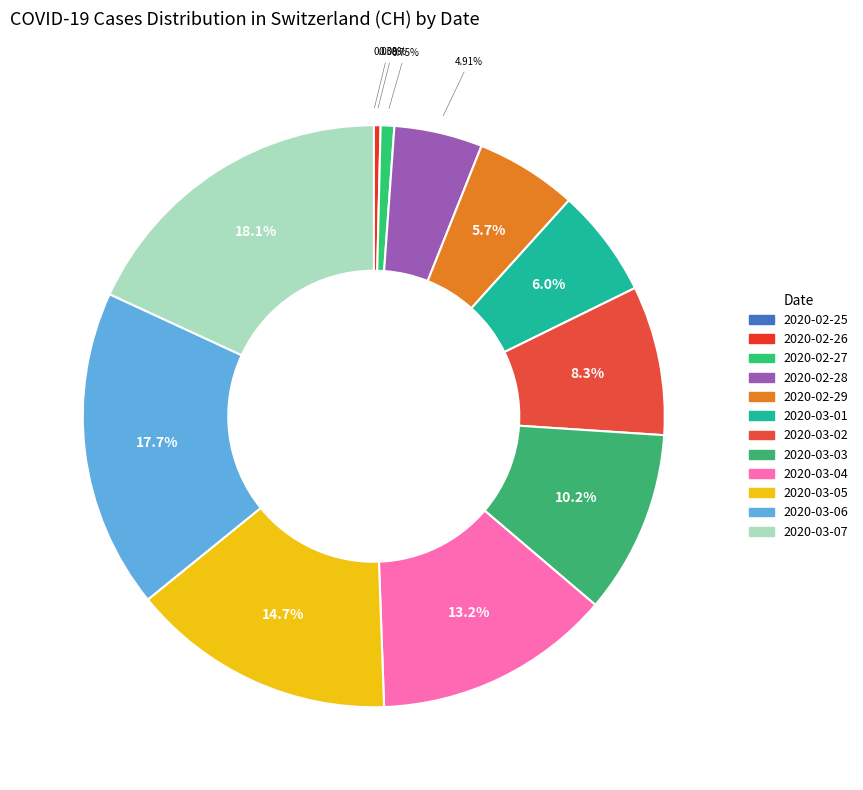

Which slice is the smallest?

2020-02-25